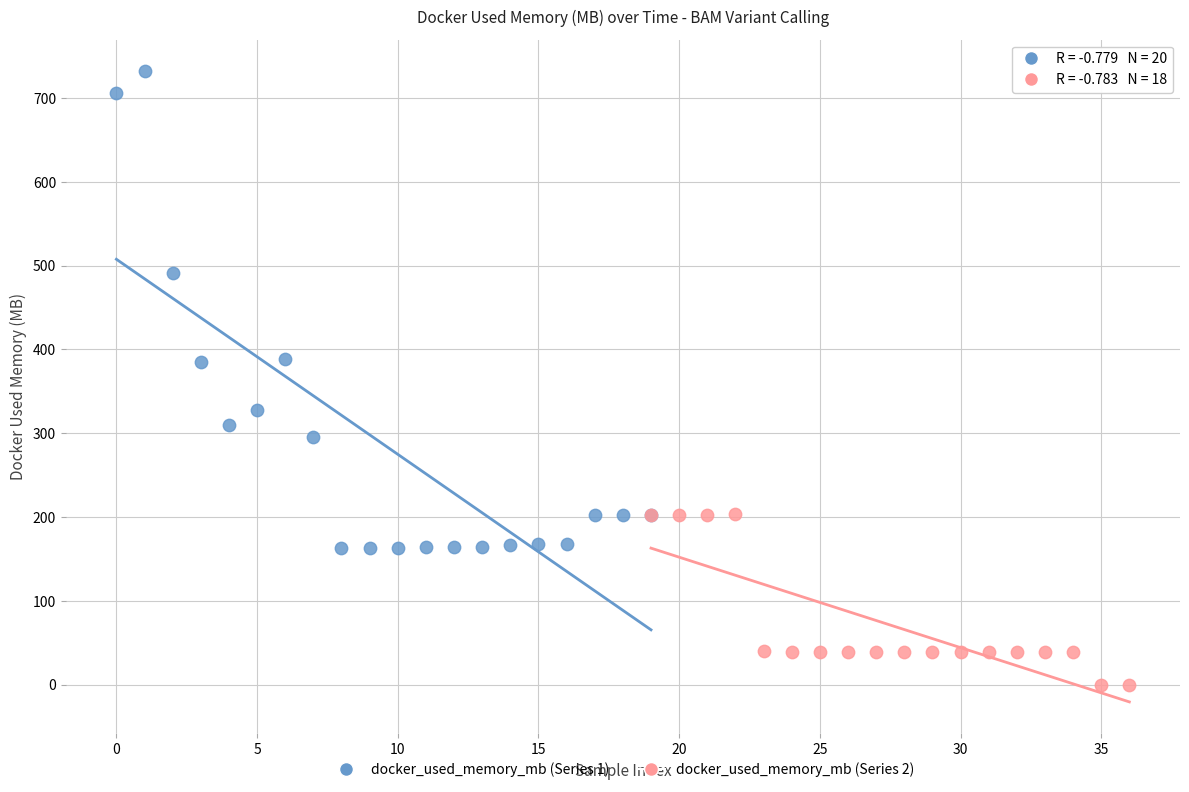

Which series contains the highest Y value?

docker_used_memory_mb (Series 1)